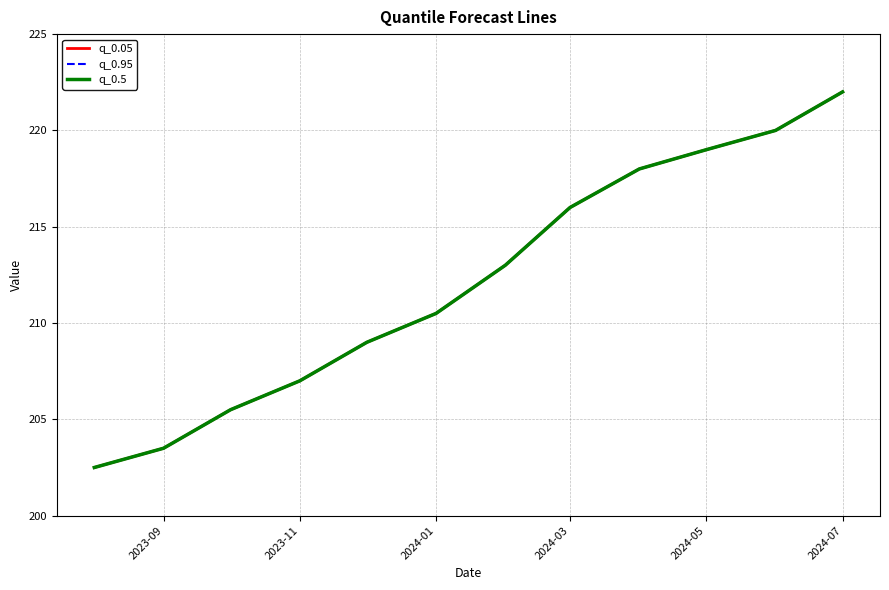

Is this an area chart (filled region under the line)?

No